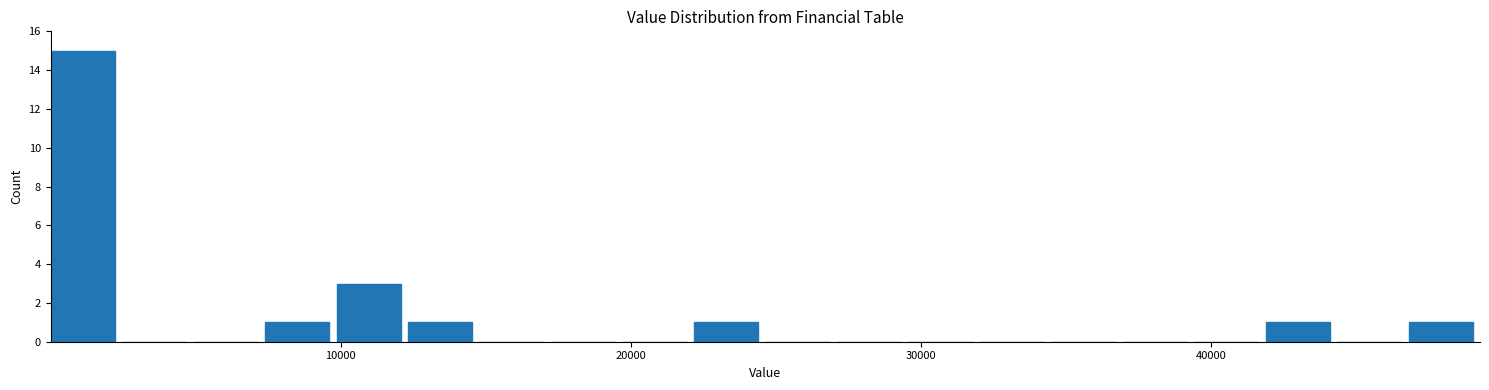

Read against the x-axis, roughly where is the centre of the tallest bar?

1000